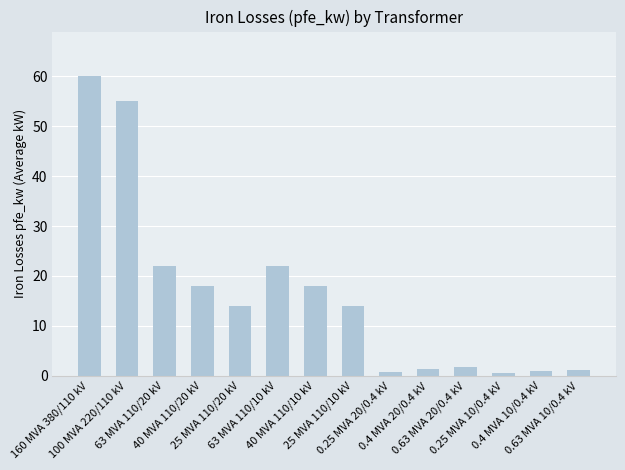

Which label corresponds to the largest value in the chart?

160 MVA 380/110 kV